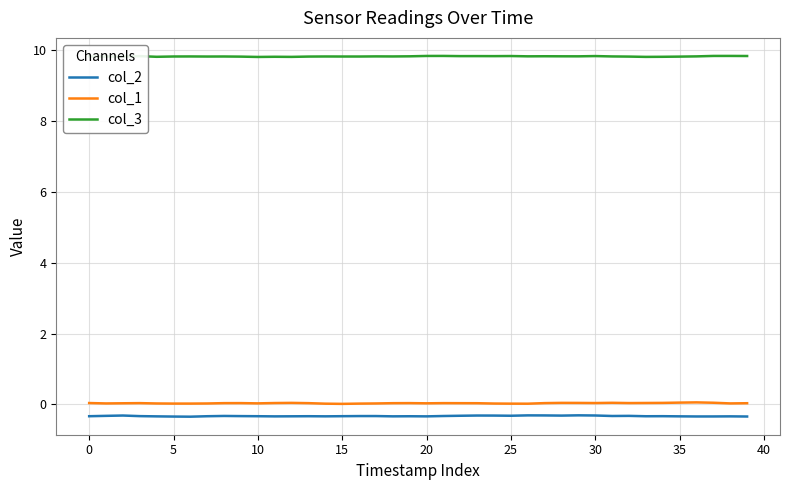

What is the smallest value displayed?

-0.3